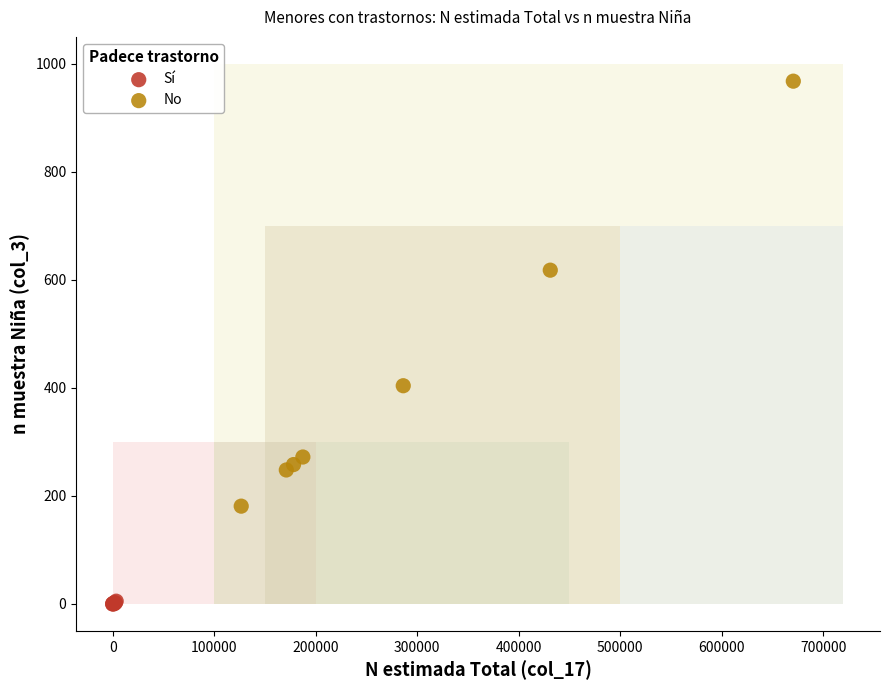

Which series has the largest Y range (max minus min)?

No